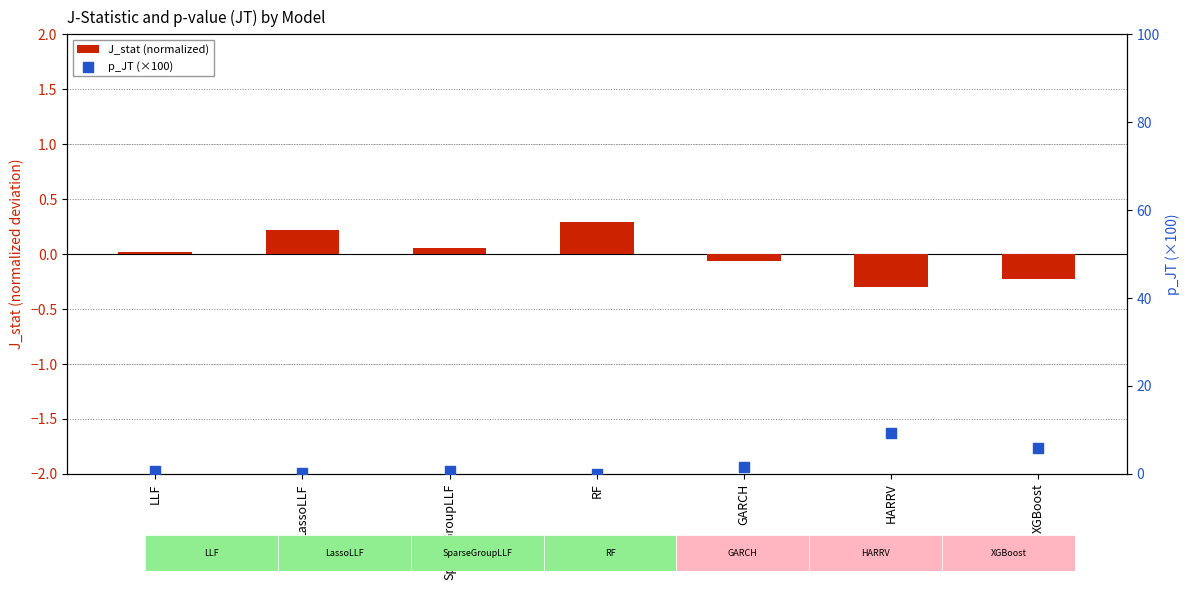

Which series has the largest Y range (max minus min)?

p_JT (×100)